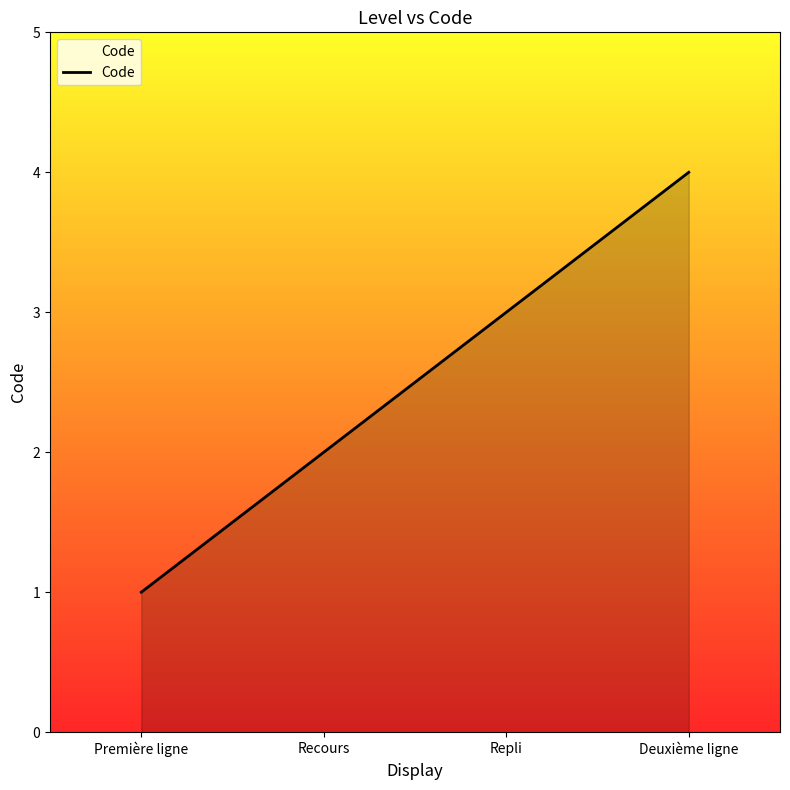

Does the chart display data point markers on the line(s)?

No